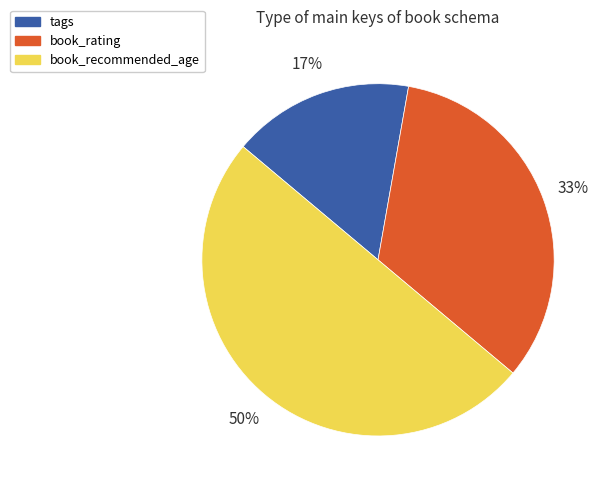

To the nearest percent, what portion does book_recommended_age represent?

50%